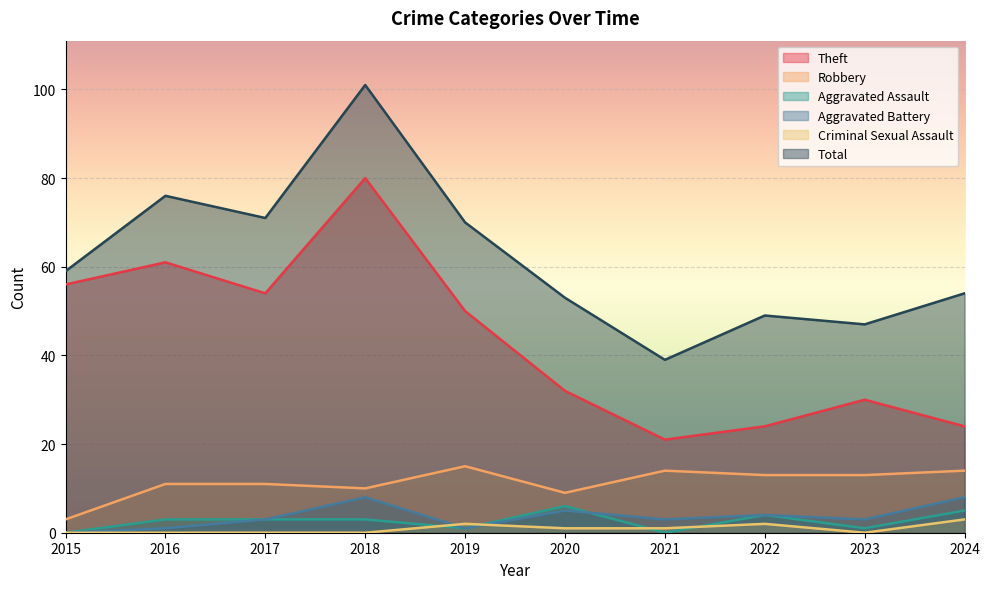

What is the difference between the maximum and minimum values in the Theft series?

59